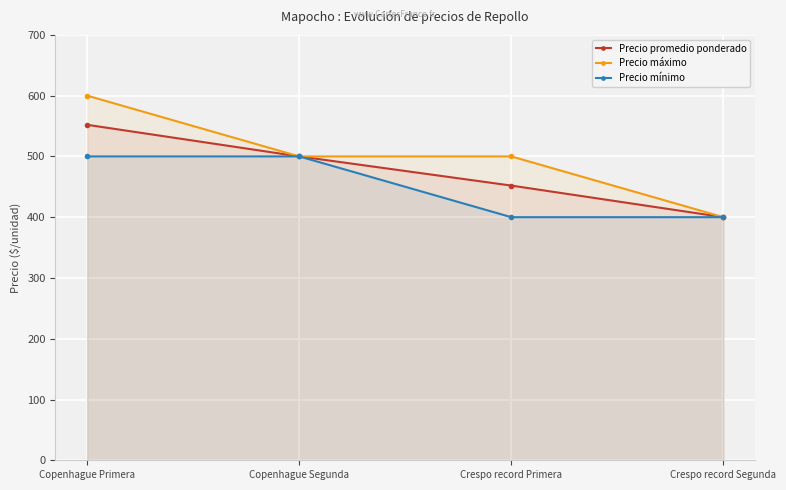

Which series has the largest total across all categories?

Precio máximo